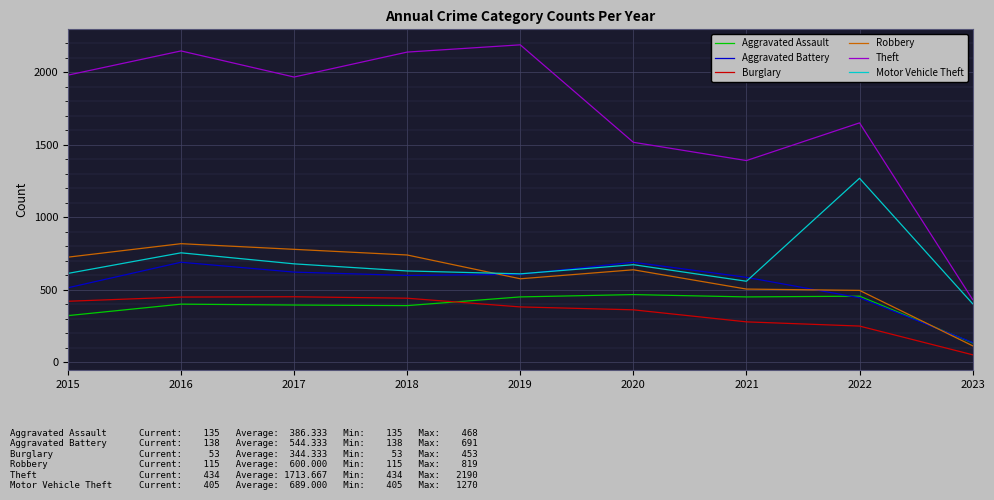

At which label does Aggravated Assault reach its minimum?

2023